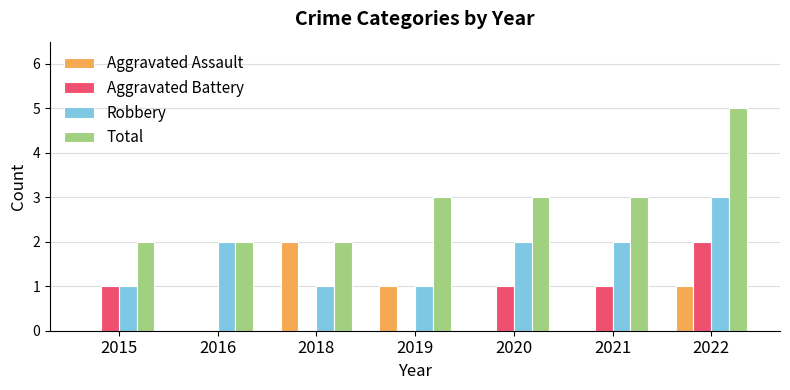

Which series has the largest total across all categories?

Total